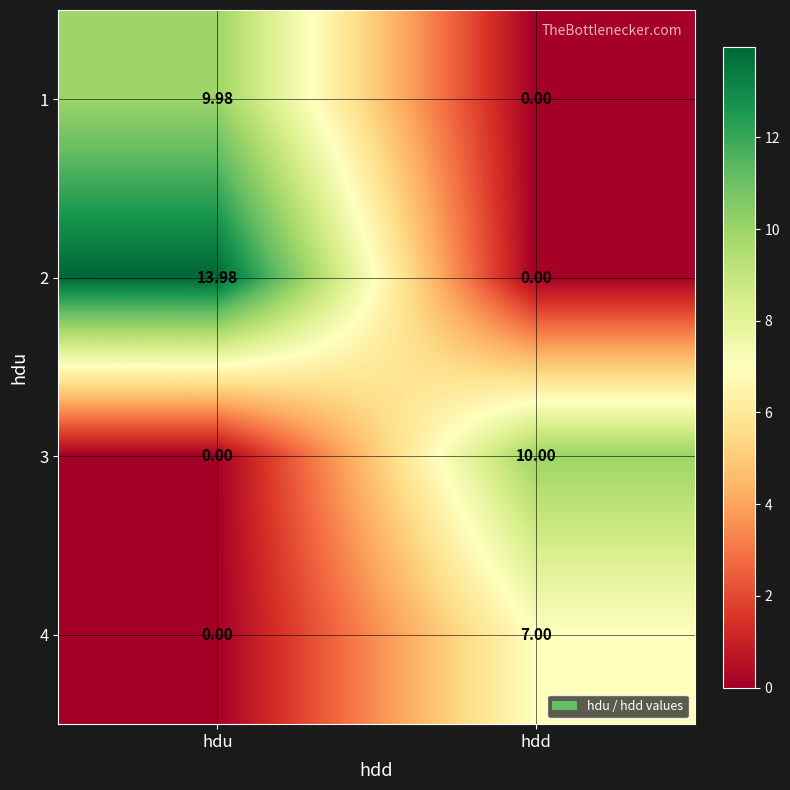

At which label is 4 closest to 3?

hdu